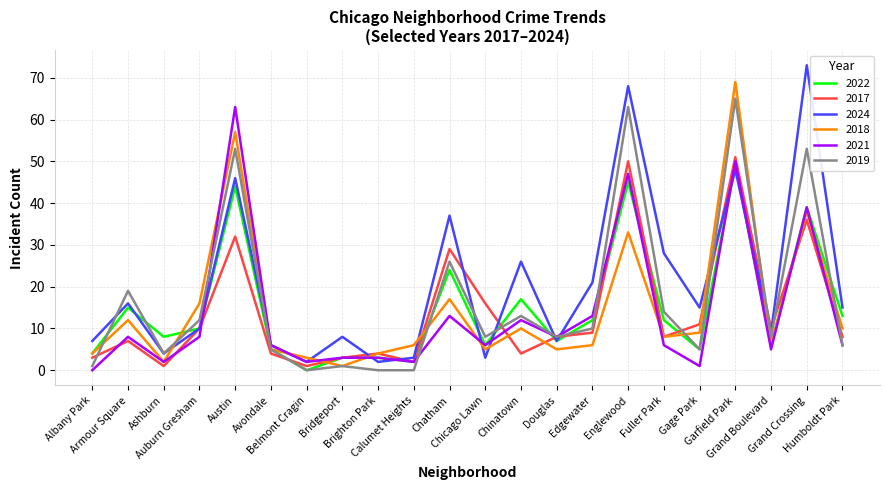

Is it true that 2017 equals 3 at Humboldt Park?

False